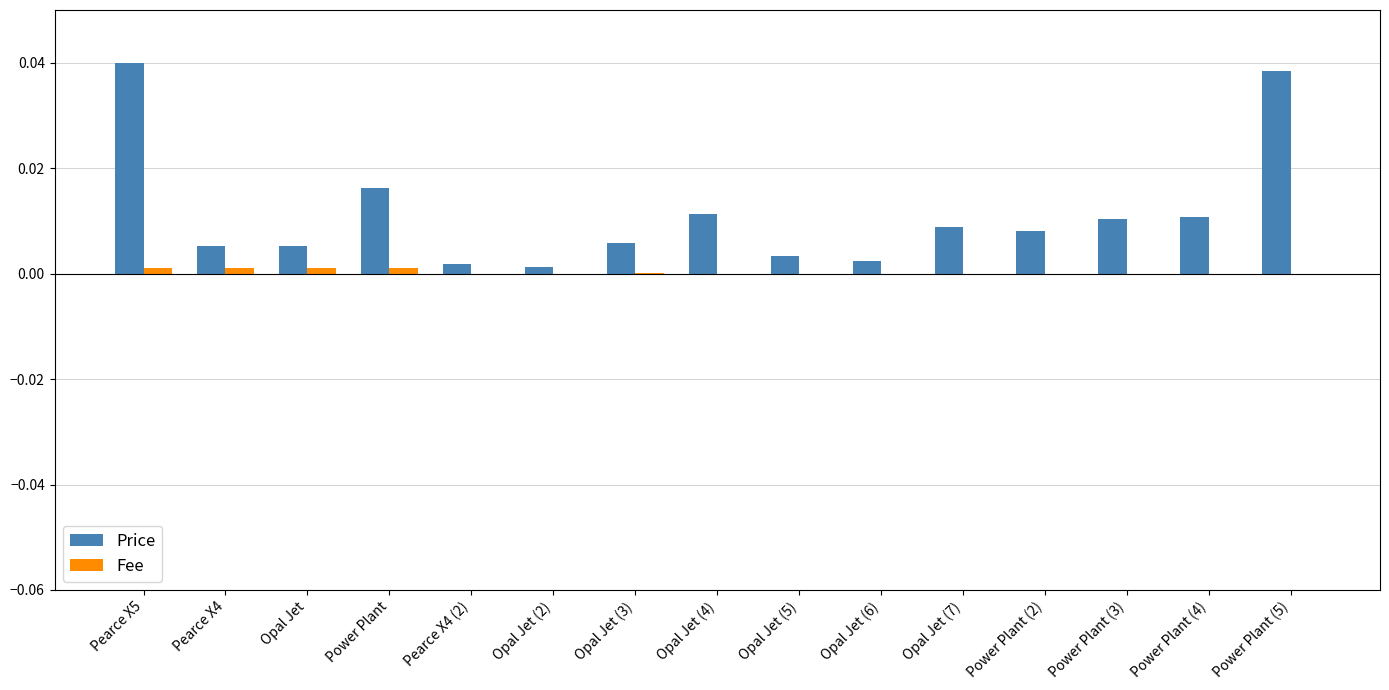

Between Pearce X5 and Opal Jet (4), which series saw the biggest shift?

Price